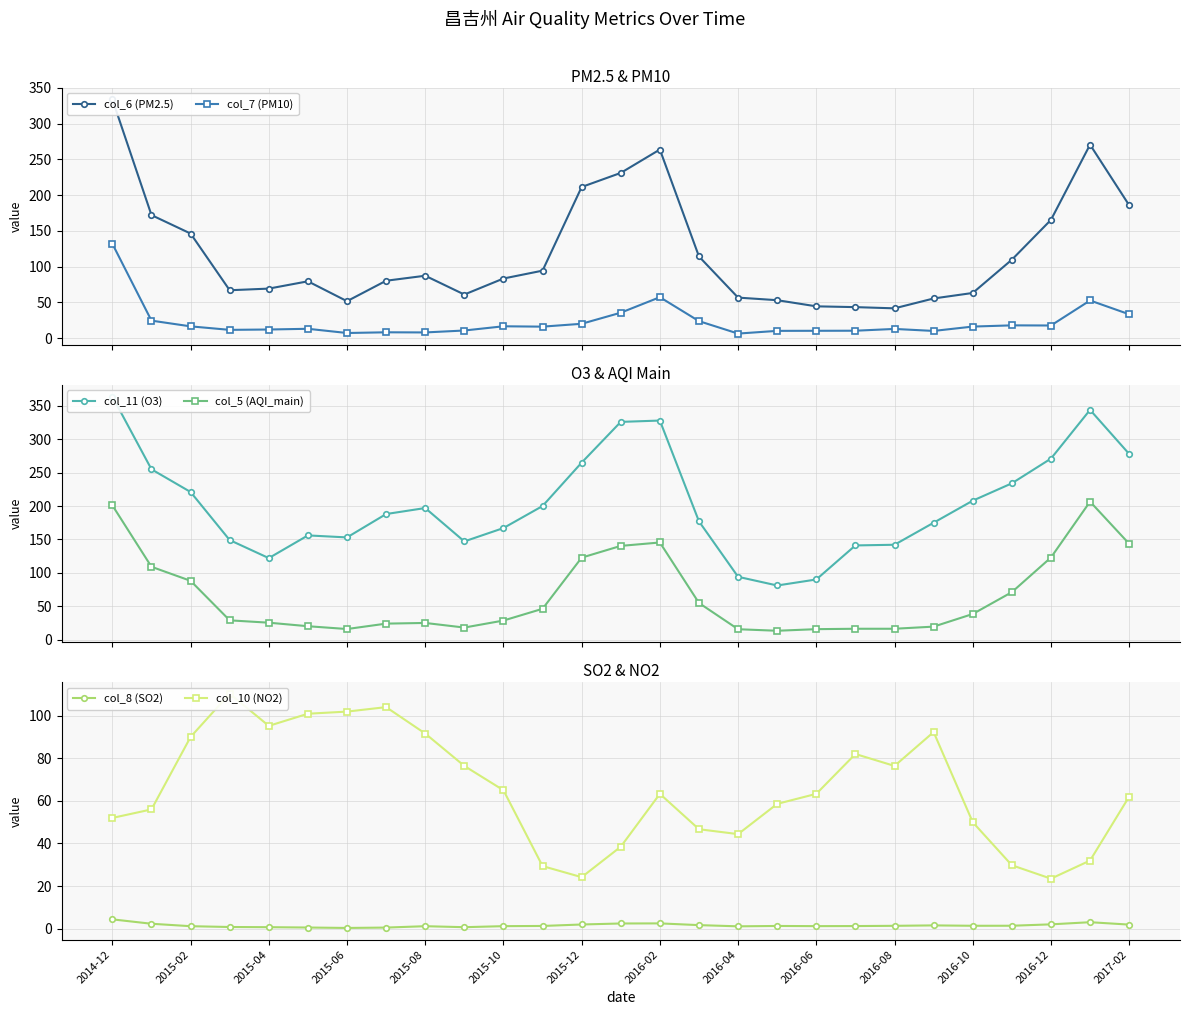

Is it true that col_8 (SO2) equals 2.1 at 2016-12?

True